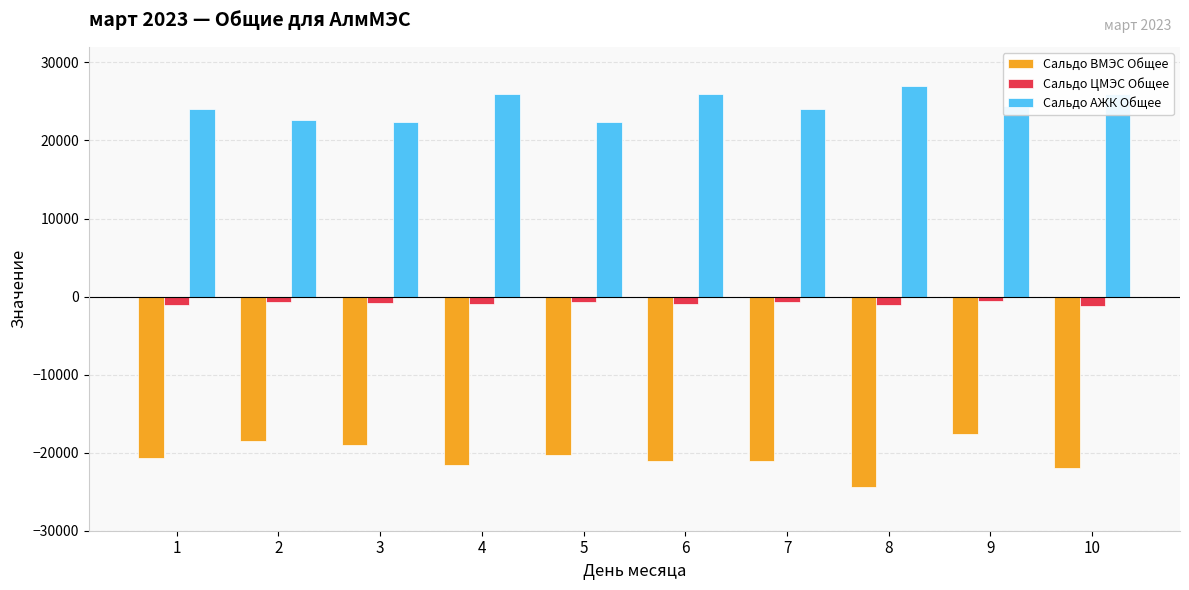

The Сальдо АЖК Общее series shows 16995.9 at 4. True or false?

False